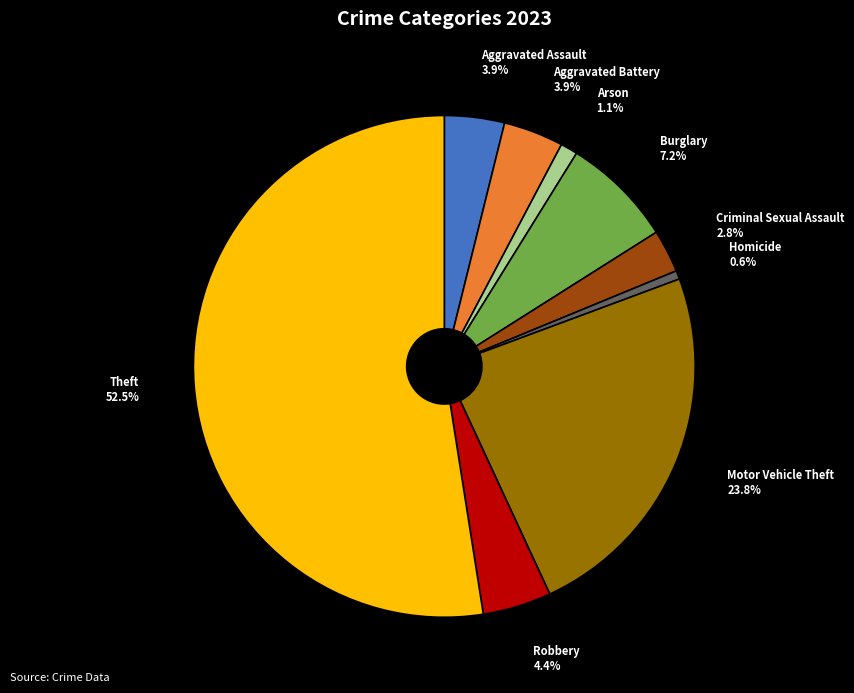

To the nearest percent, what is the combined percentage of Criminal Sexual Assault and Burglary?

10%